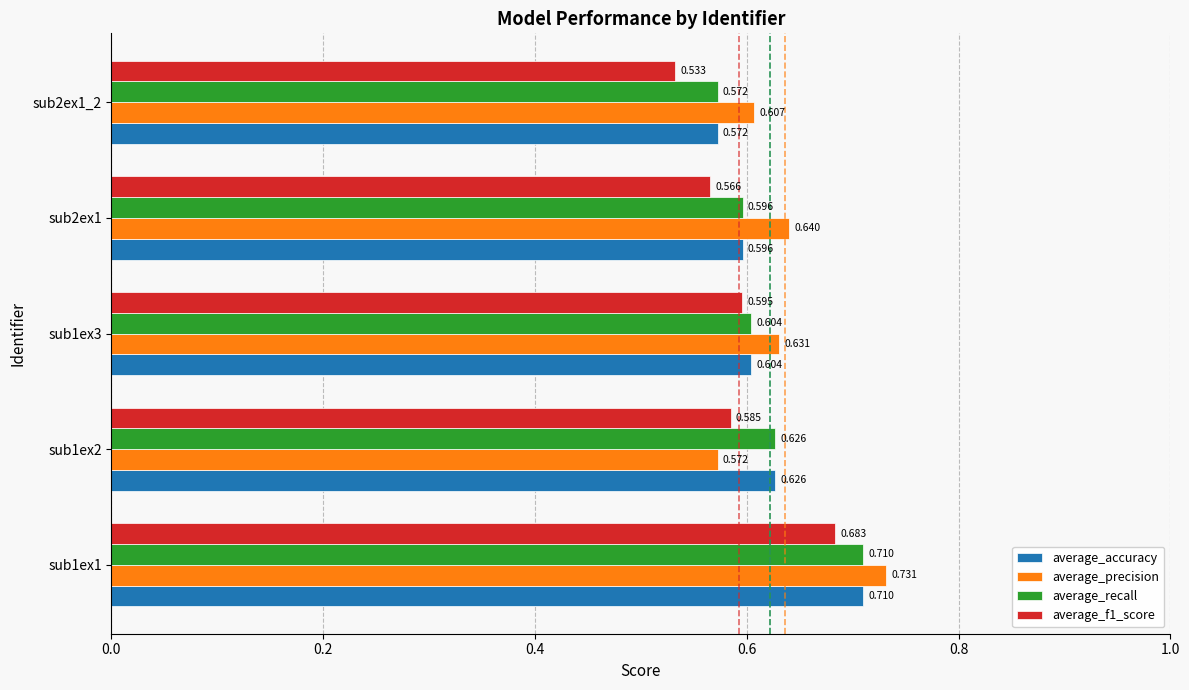

Which series has the largest range (max minus min)?

average_precision